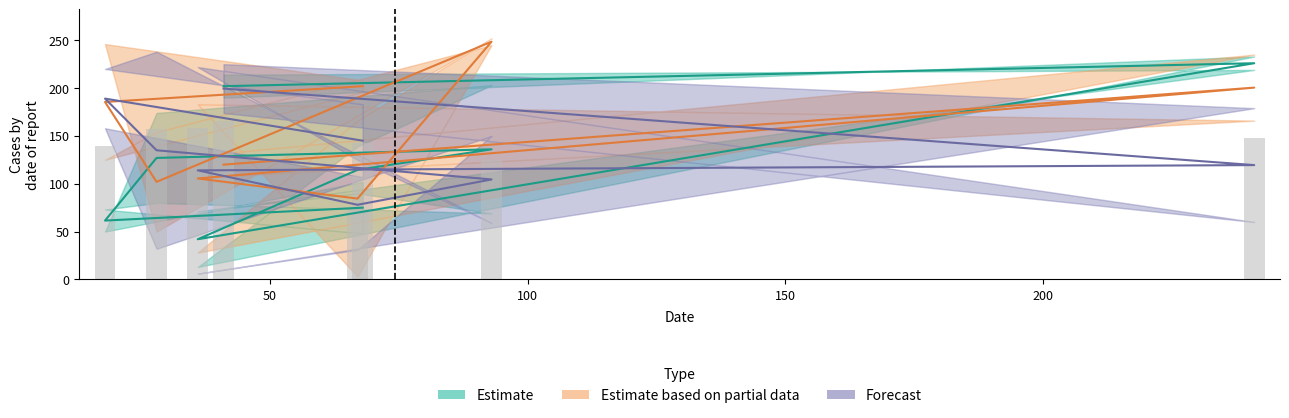

Rank the series by their maximum value, from lowest to highest.

Forecast, Estimate, Estimate based on partial data